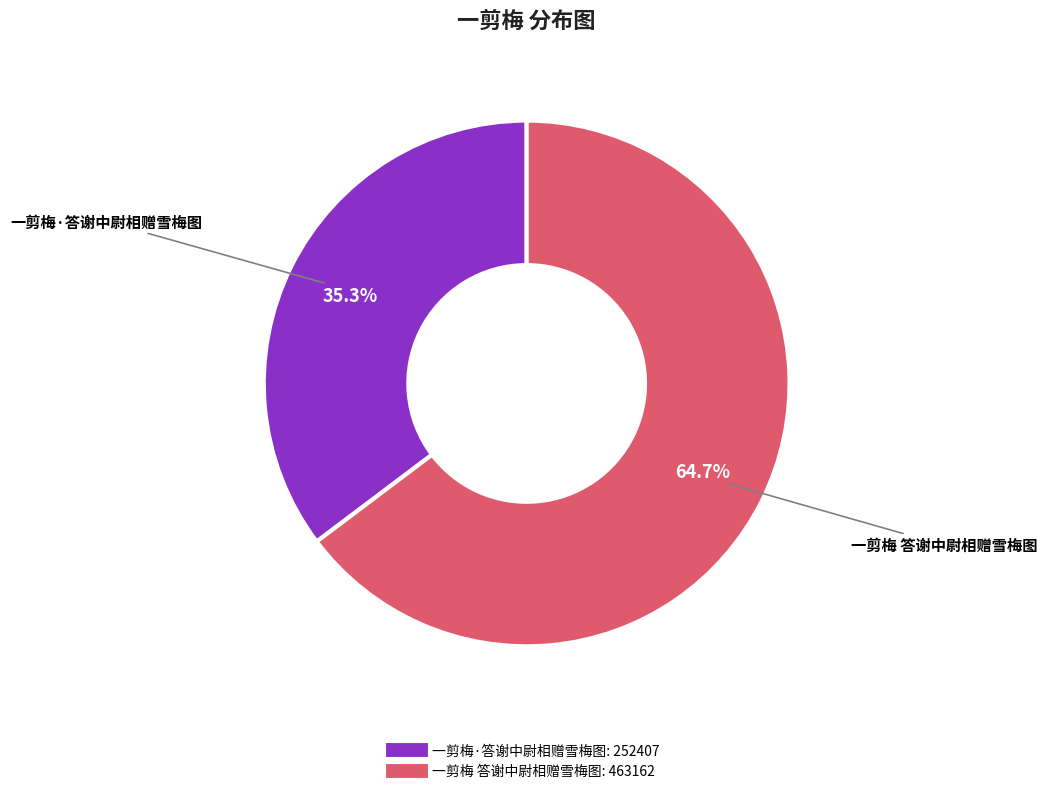

Count the number of slices in the pie.

2